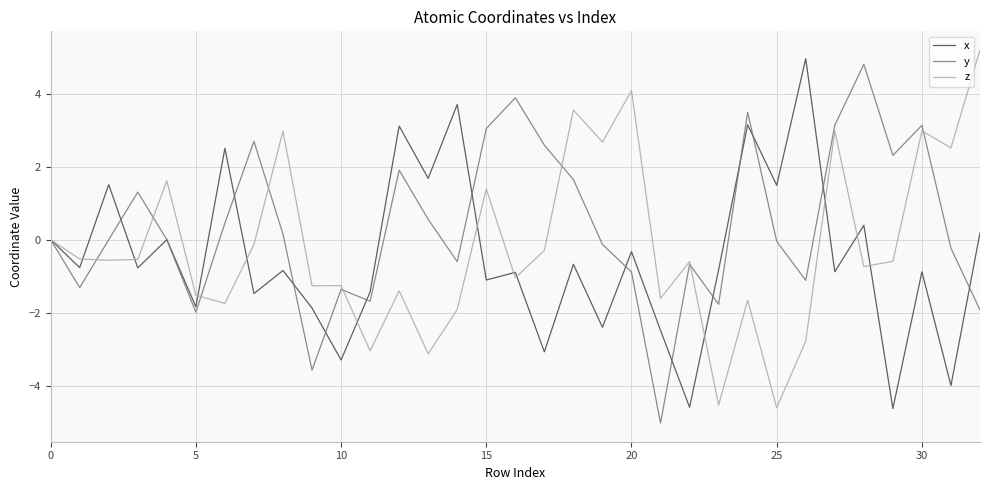

Is this an area chart (filled region under the line)?

No